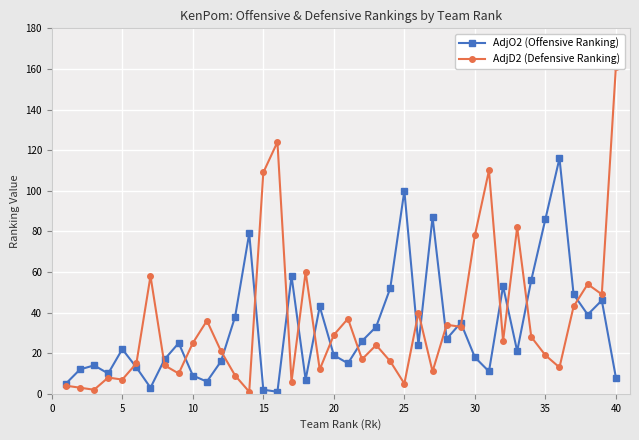

Reading left to right, list all the values displayed in this chart.

AdjO2 (Offensive Ranking): 5	12	14	10	22	13	3	17	25	9	6	16	38	79	2	1	58	7	43	19	15	26	33	52	100	24	87	27	35	18	11	53	21	56	86	116	49	39	46	8
AdjD2 (Defensive Ranking): 4	3	2	8	7	15	58	14	10	25	36	21	9	1	109	124	6	60	12	29	37	17	24	16	5	40	11	34	33	78	110	26	82	28	19	13	43	54	49	161